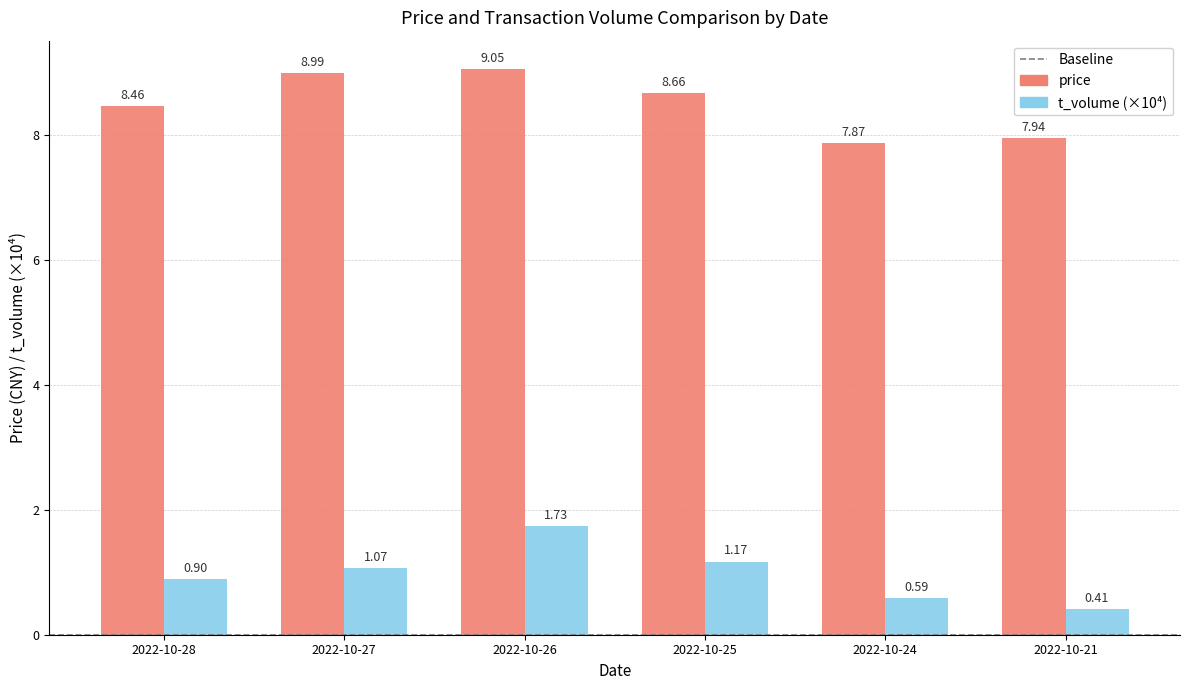

What is the sum of all price values?

51.0